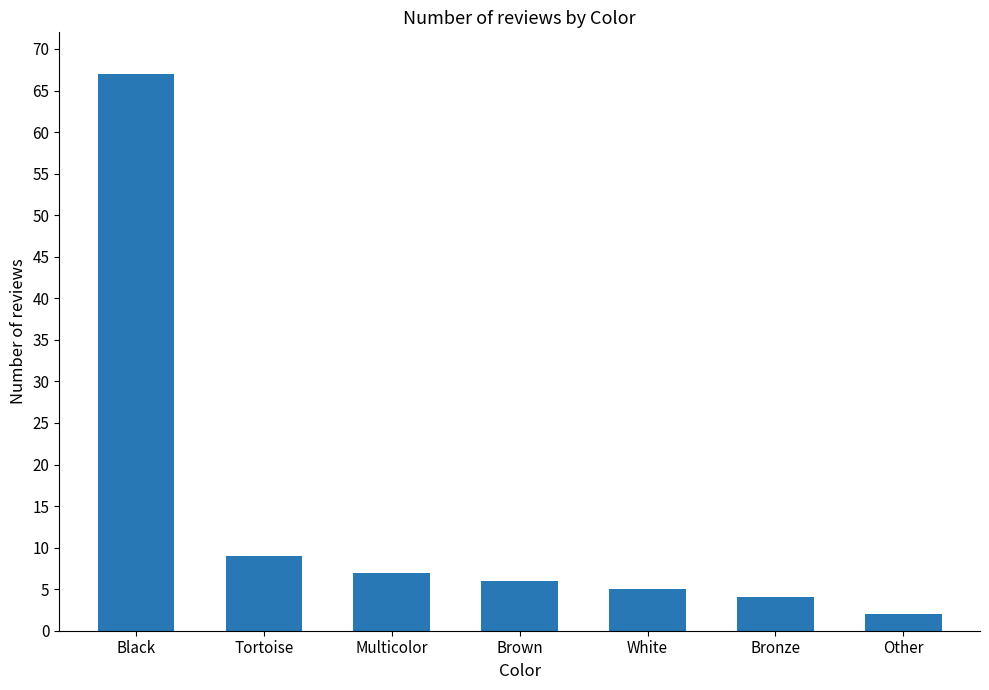

What is the difference between the maximum and minimum values?

65